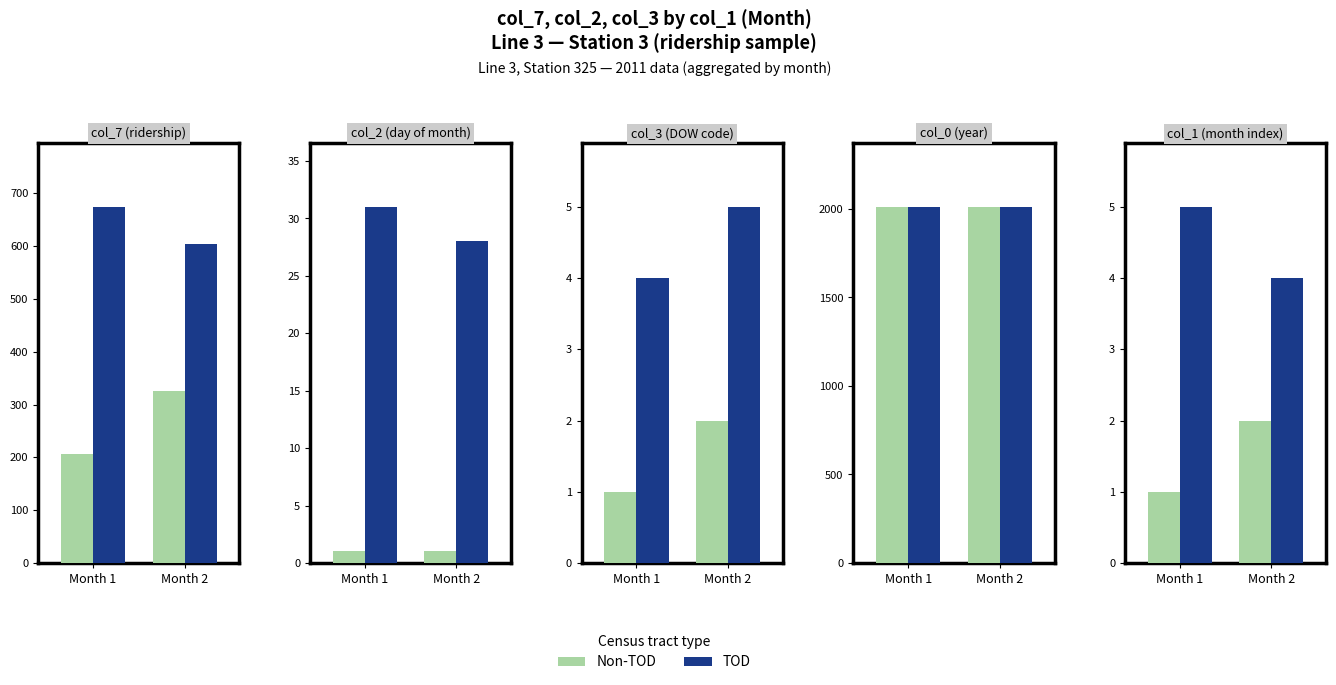

Rank the categories by Non-TOD value from highest to lowest.

Month 2, Month 1